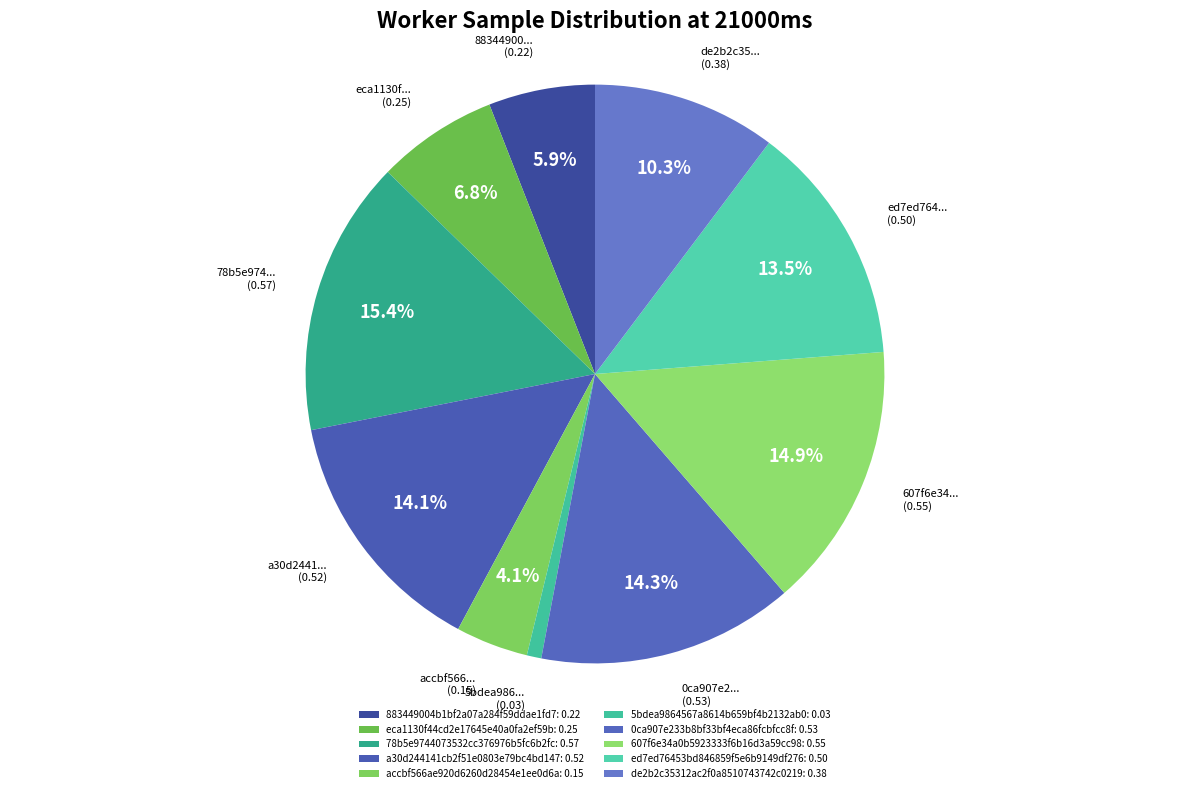

True or false: a30d244141cb2f51e0803e79bc4bd147 accounts for 14% of the total.

True